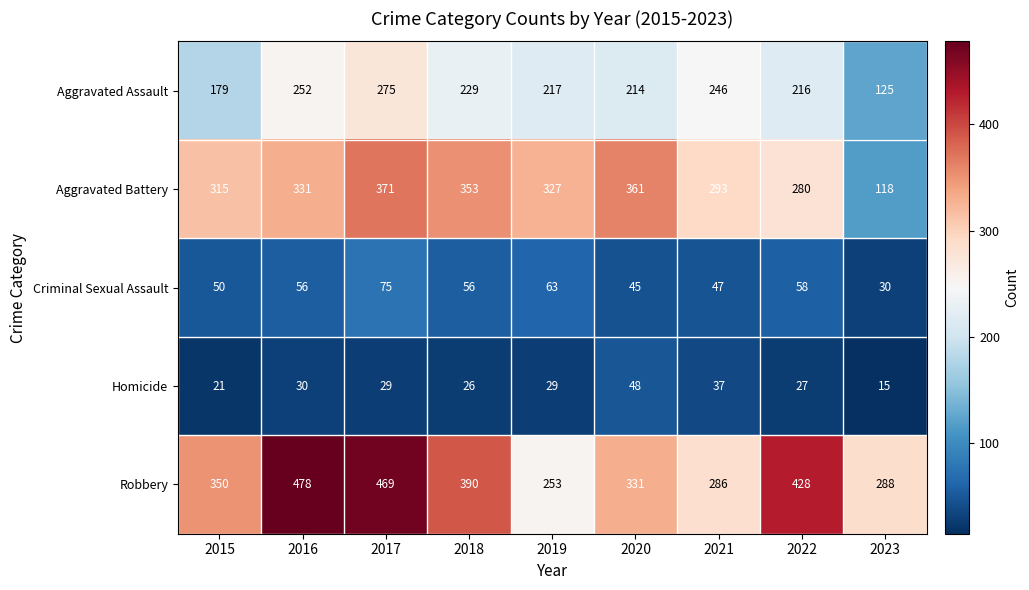

At which category is the sum across all series the highest?

2017